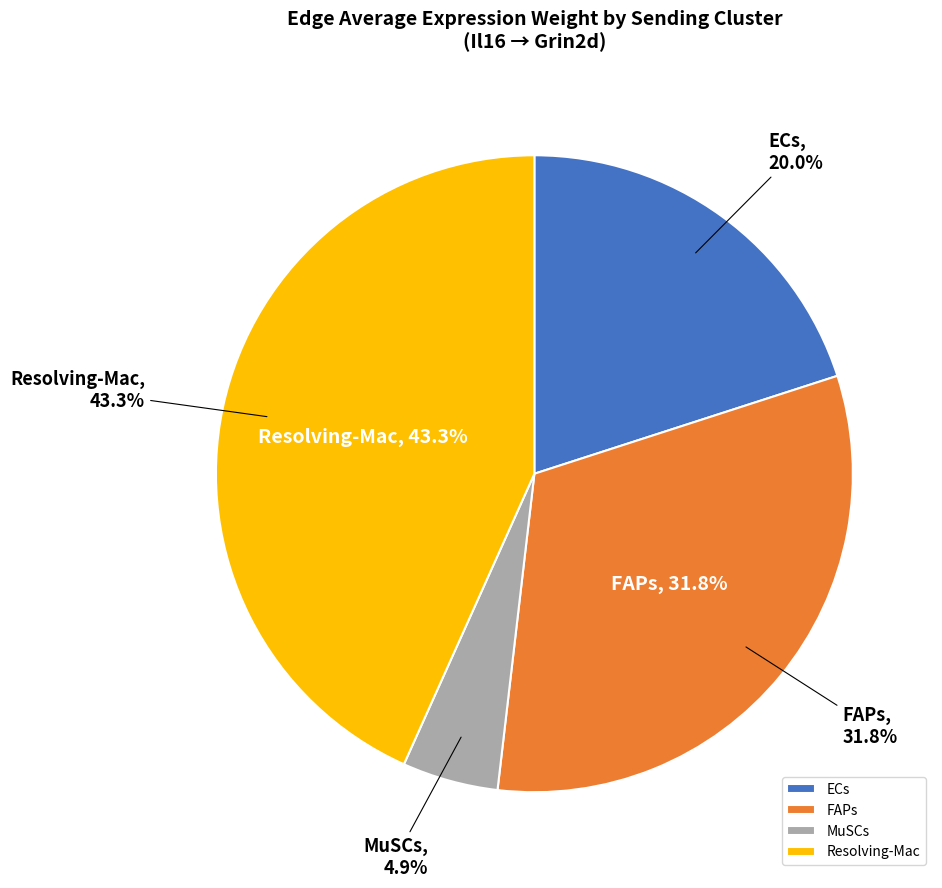

Count the number of slices in the pie.

4